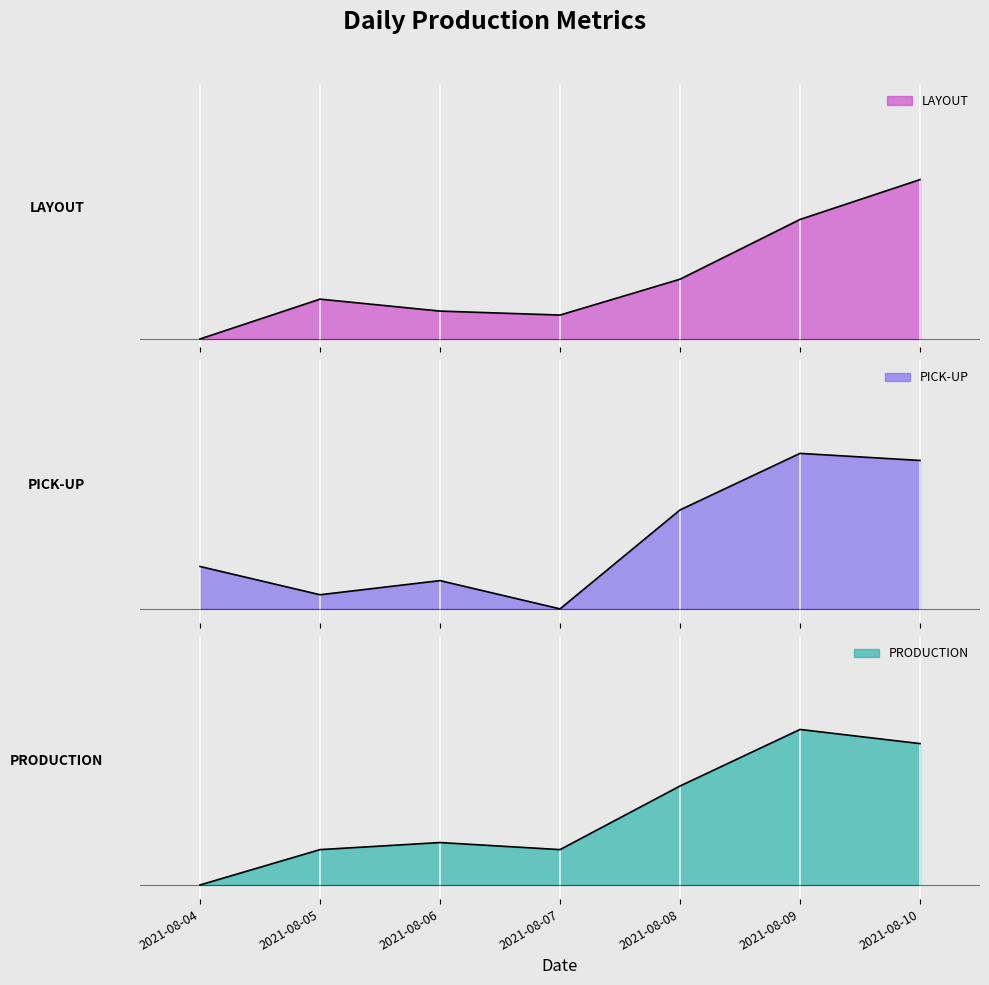

True or false: PRODUCTION has a value of 5 at 2021-08-09.

False